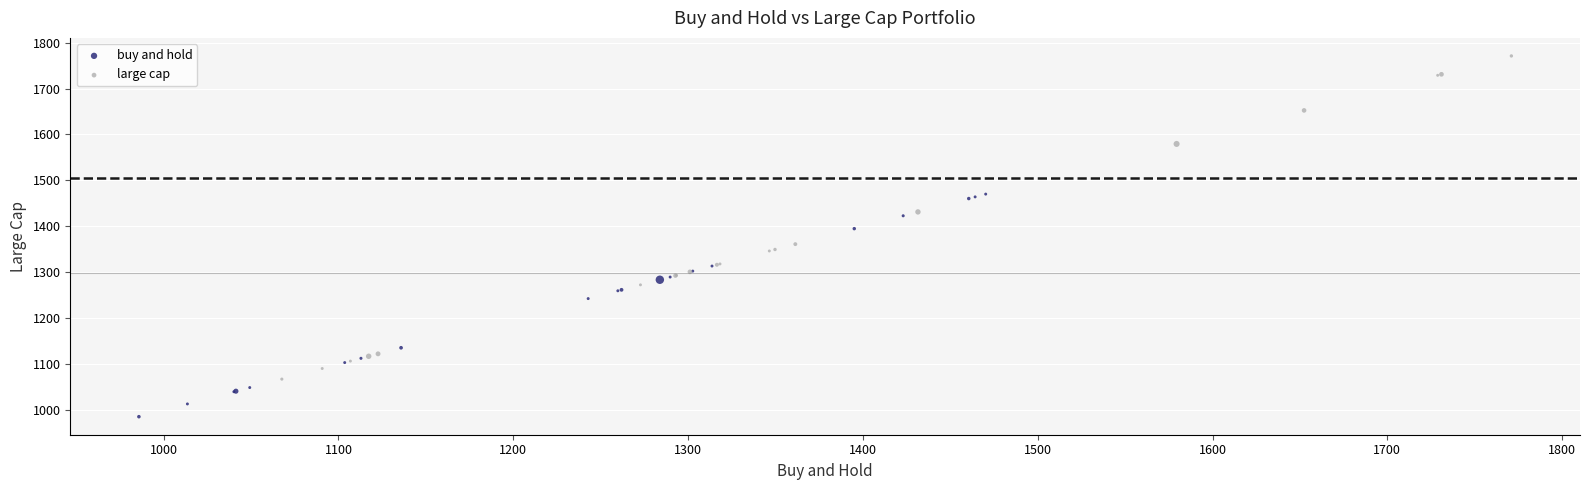

Which series contains the highest Y value?

large cap